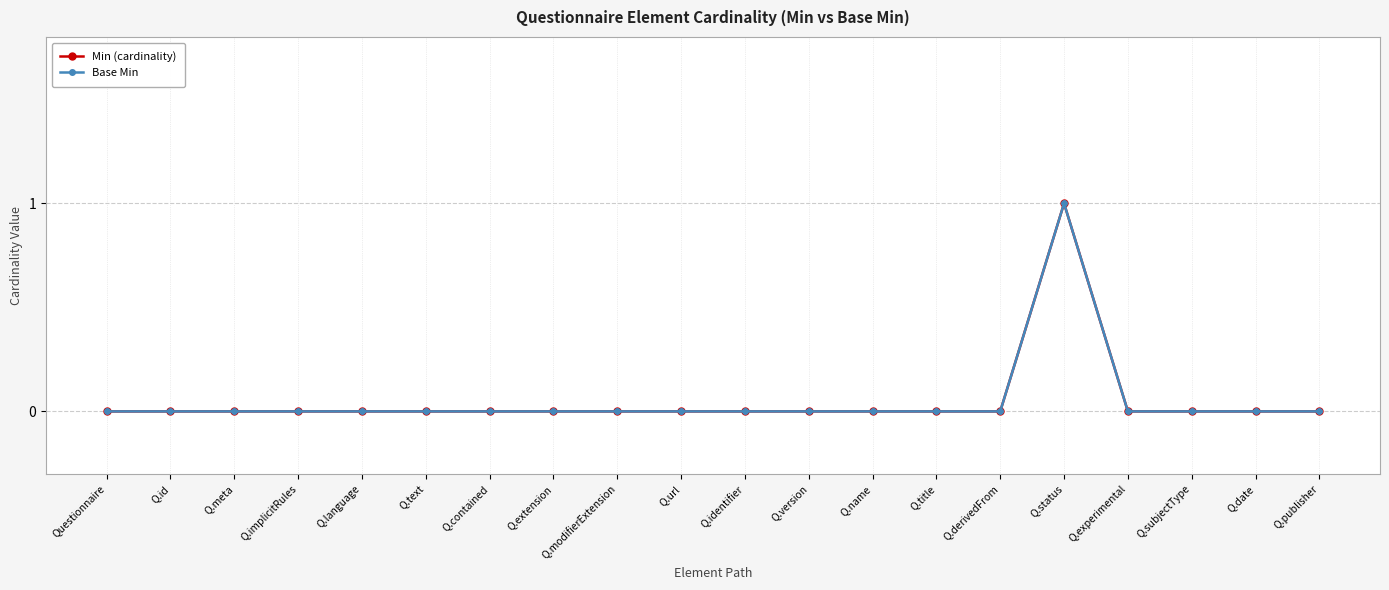

Does the chart have visible grid lines?

Yes